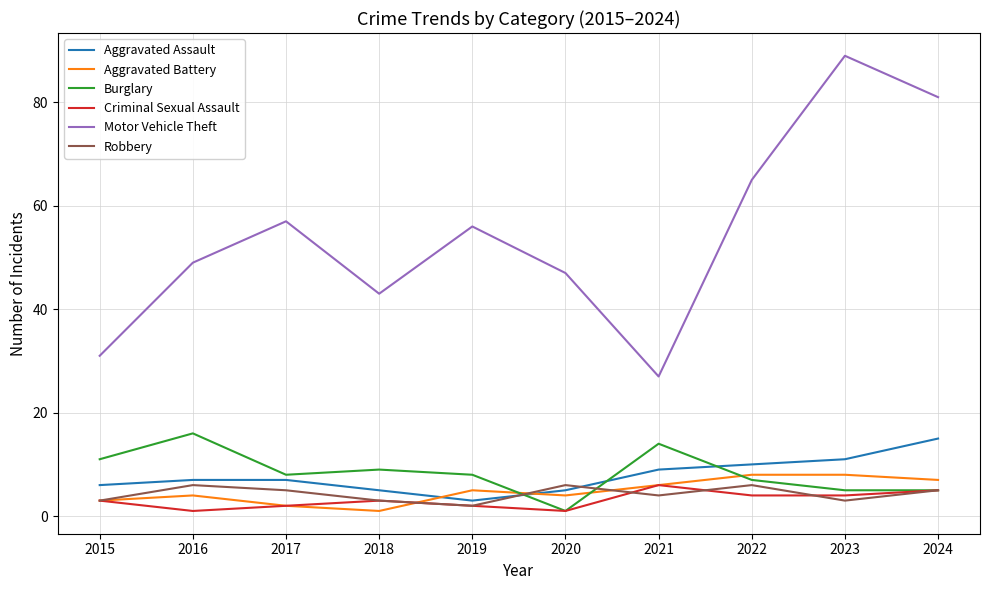

Is it true that Aggravated Assault equals 7 at 2017?

True